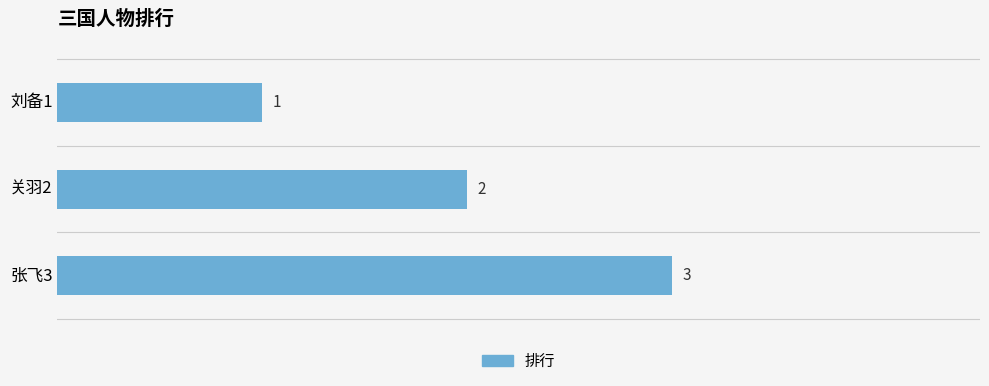

Rank the categories by value from highest to lowest.

张飞3, 关羽2, 刘备1